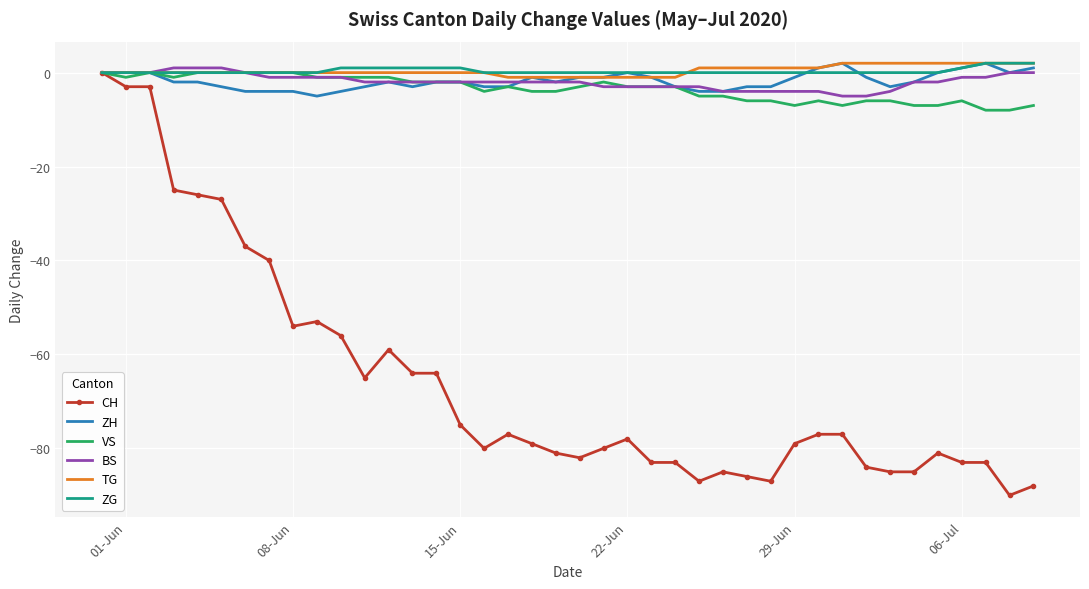

Which series has the largest range (max minus min)?

CH